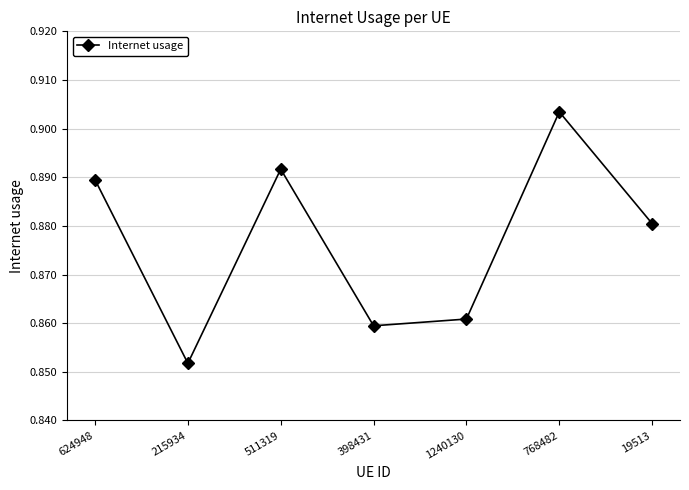

Which label corresponds to the largest value in the chart?

768482